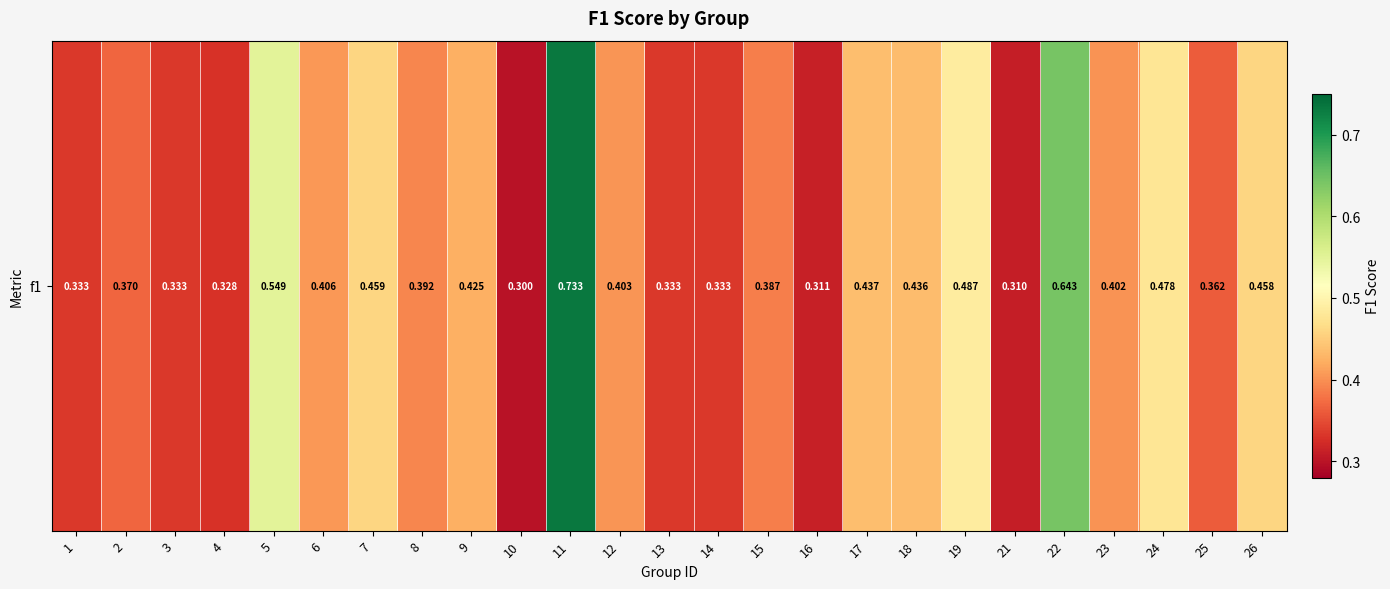

What value does the data have at 7?

0.5